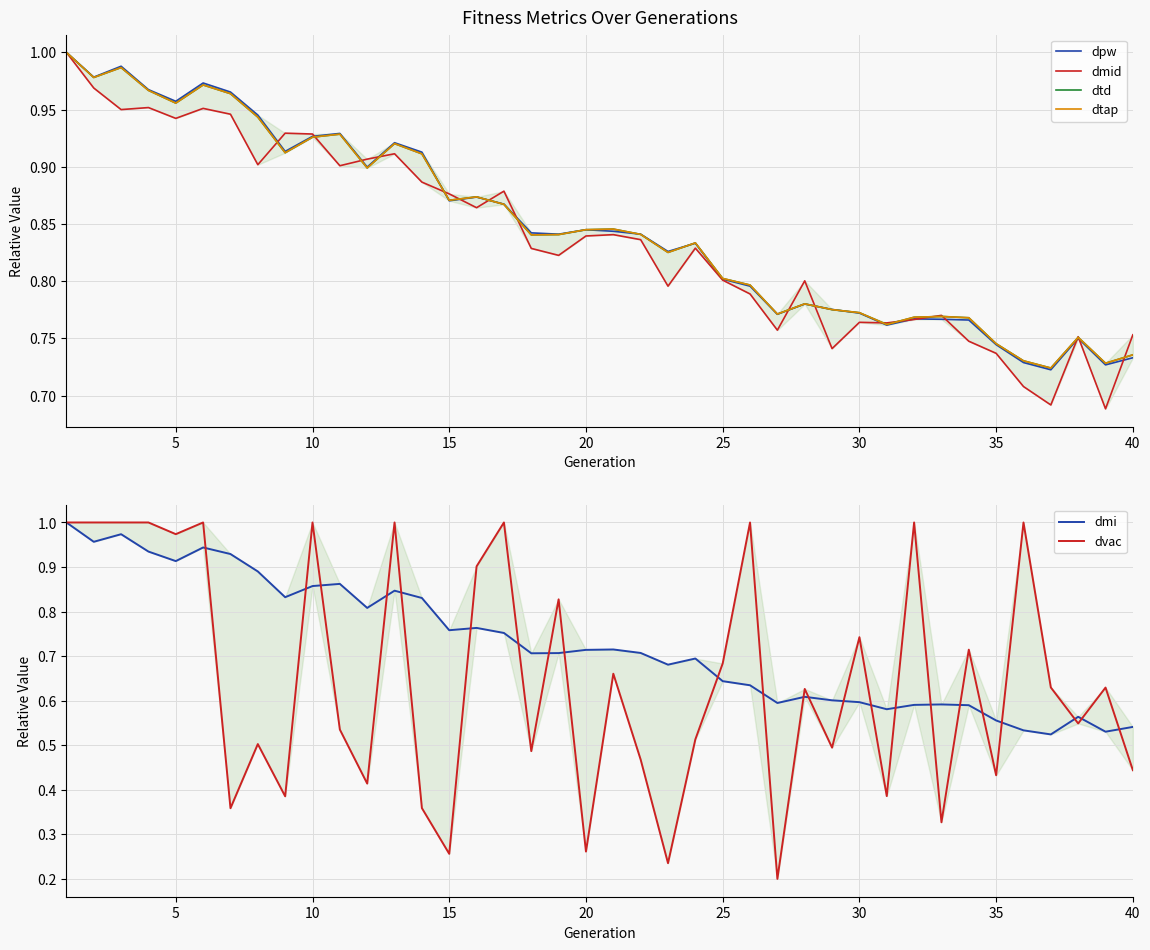

How many lines are shown in the chart?

6